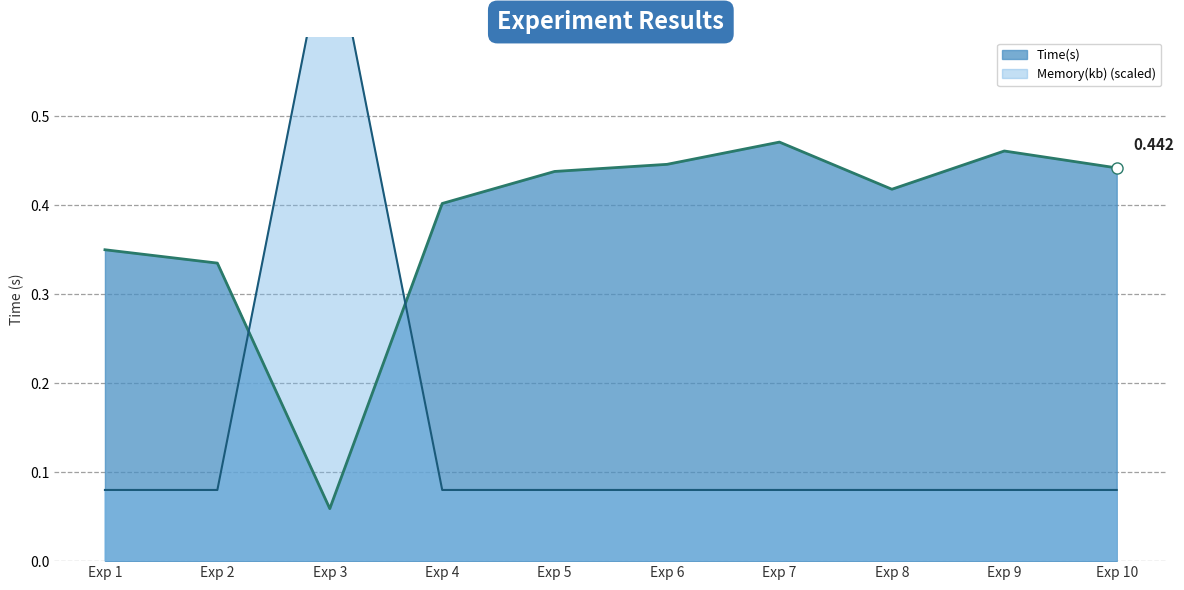

Which series has the widest spread of values?

Memory(kb)